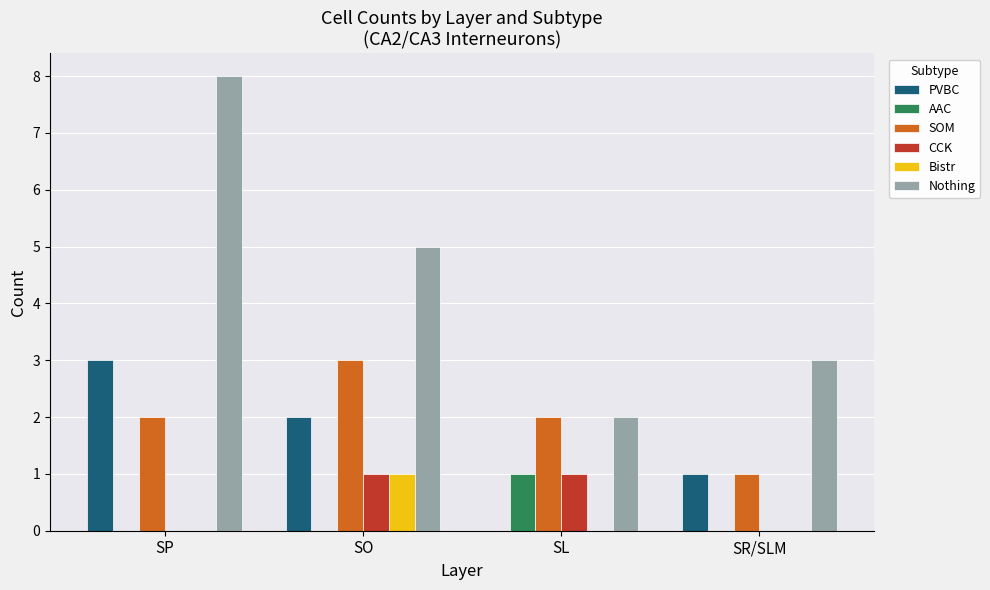

What is the sum of the Nothing values at SL and SO?

7